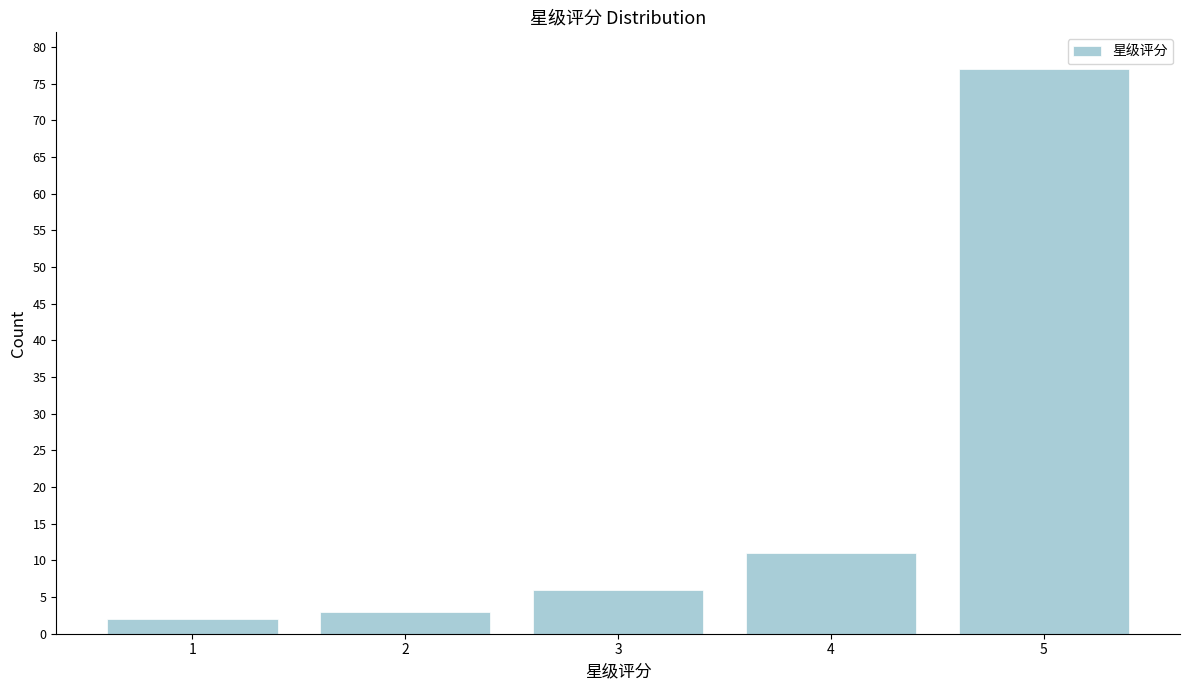

Reading left to right, what are all the values shown in this chart?

1=2	2=3	3=6	4=11	5=77